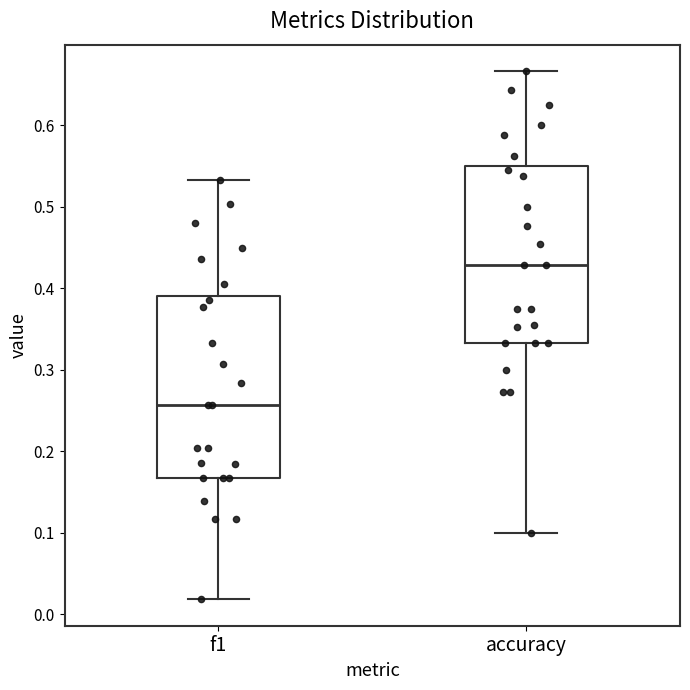

Which box's median line is the highest?

accuracy